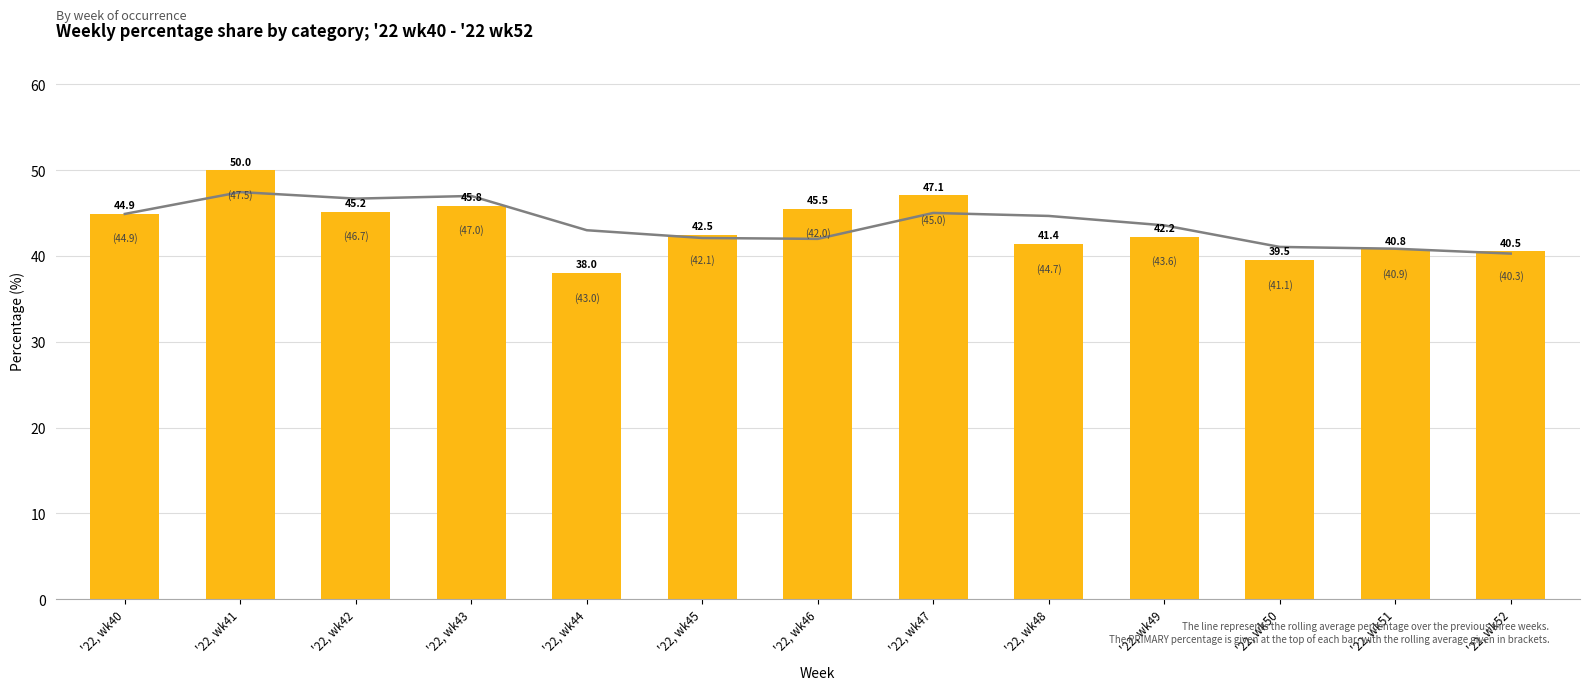

Reading left to right, list all the values displayed in this chart.

'22, wk40=44.9	'22, wk41=50.0	'22, wk42=45.2	'22, wk43=45.8	'22, wk44=38.0	'22, wk45=42.5	'22, wk46=45.5	'22, wk47=47.1	'22, wk48=41.4	'22, wk49=42.2	'22, wk50=39.5	'22, wk51=40.8	'22, wk52=40.5